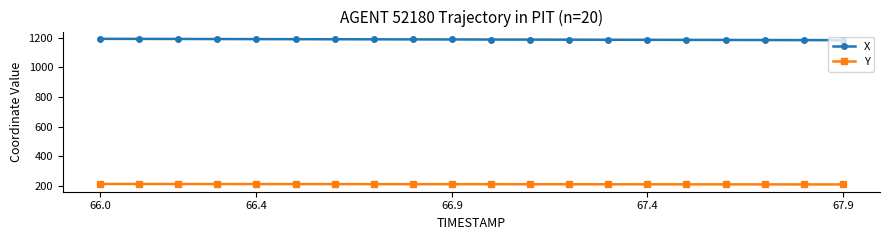

What is the value of the X point at the 1st from the left?

1192.1